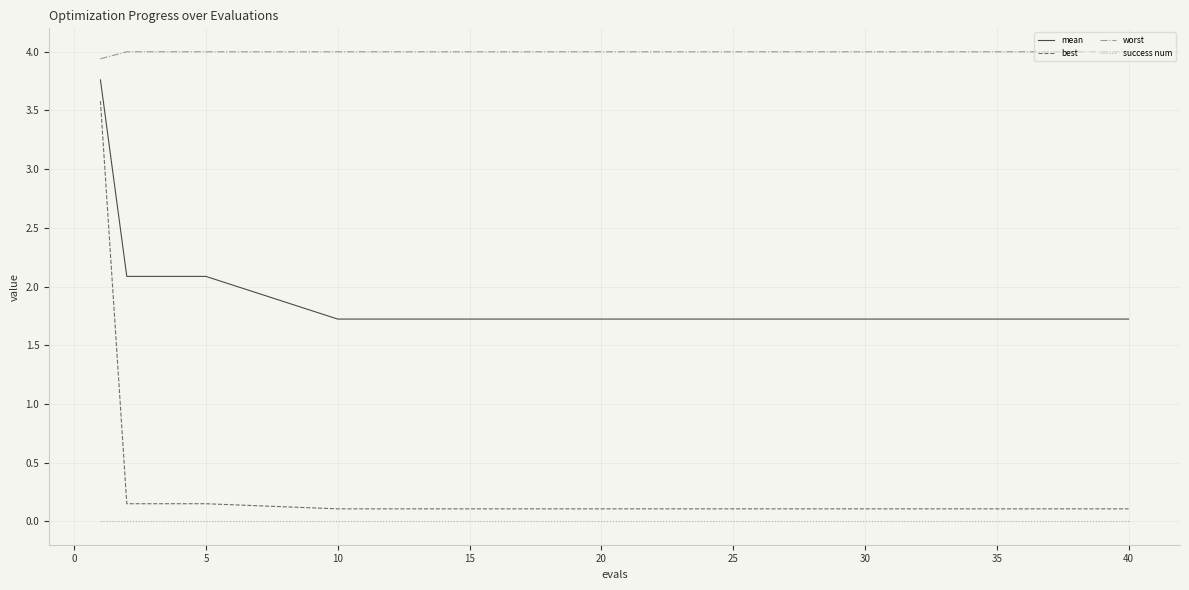

Which series has the largest total across all categories?

worst